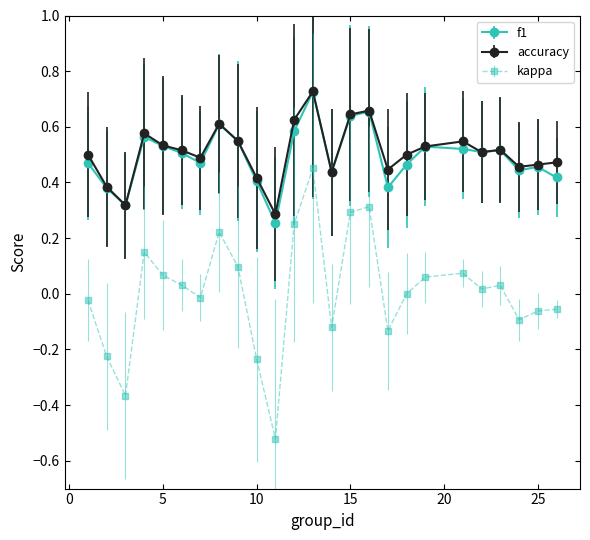

True or false: f1 has more than 1 points higher than both neighbors.

True